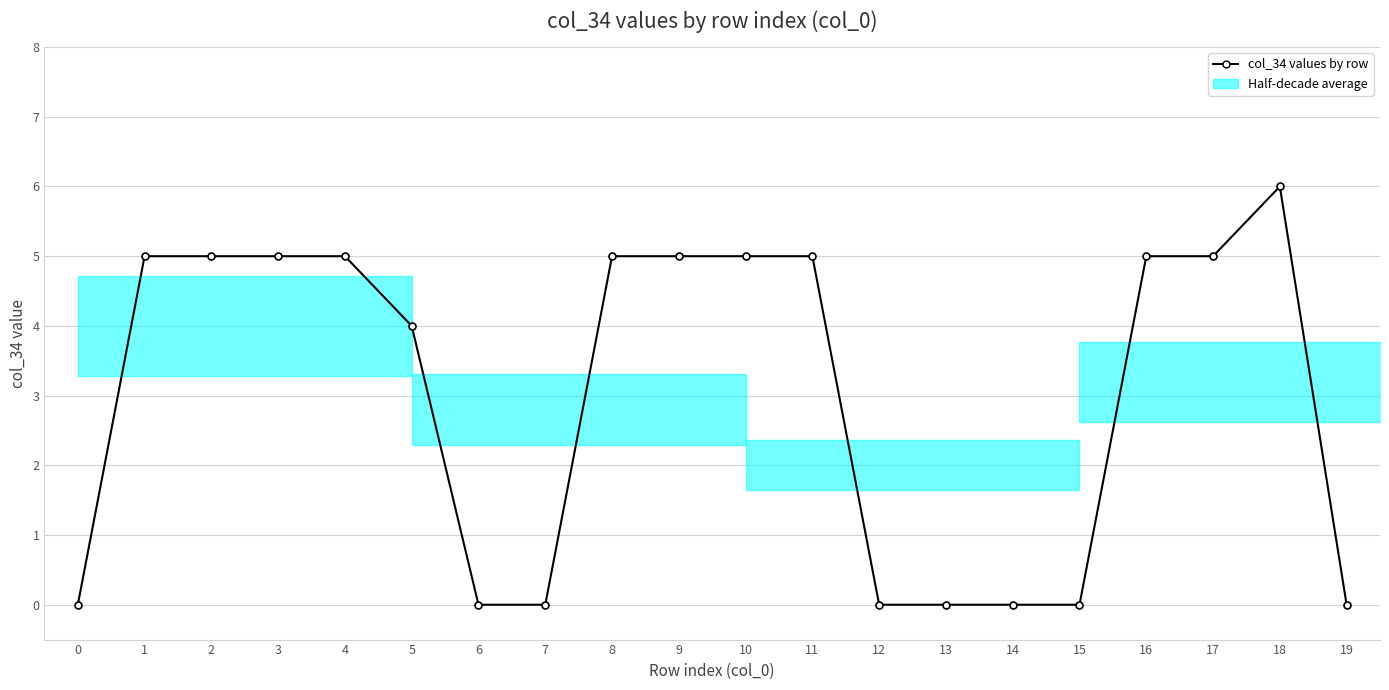

Reading left to right, list all the values displayed in this chart.

0	5	5	5	5	4	0	0	5	5	5	5	0	0	0	0	5	5	6	0